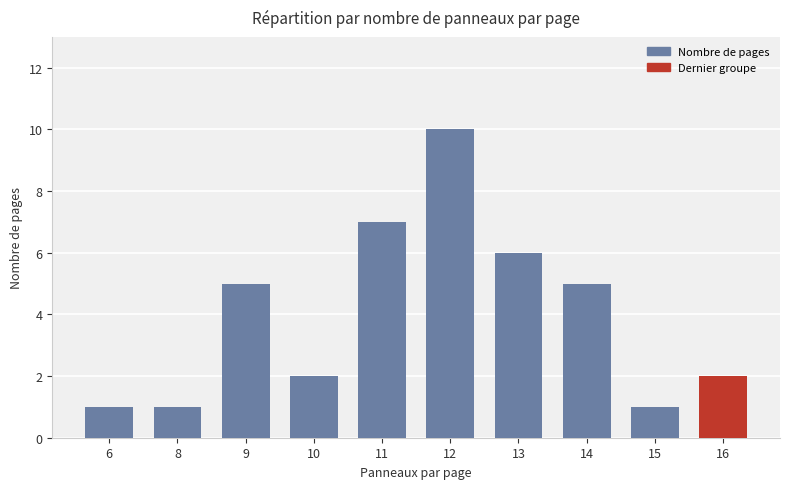

What is the change in value from 15 to 16?

+1